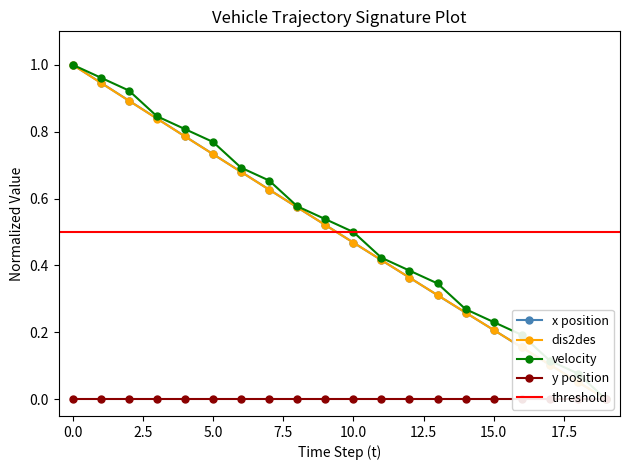

Where is dis2des nearest to the value 0?

19